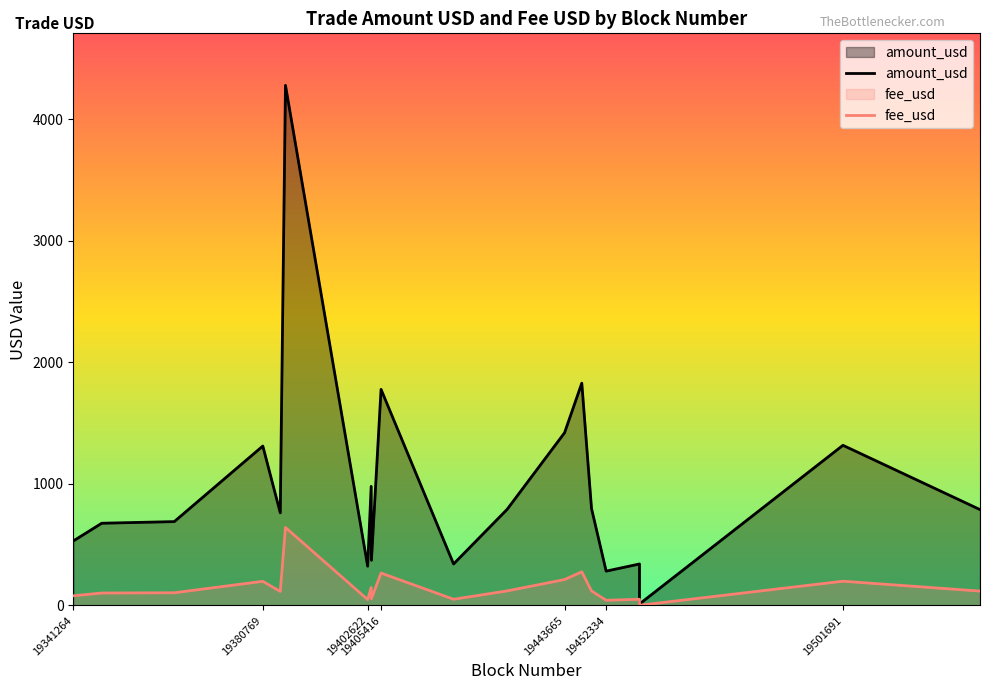

What is the difference between the highest and lowest values at 19459285?

337.8